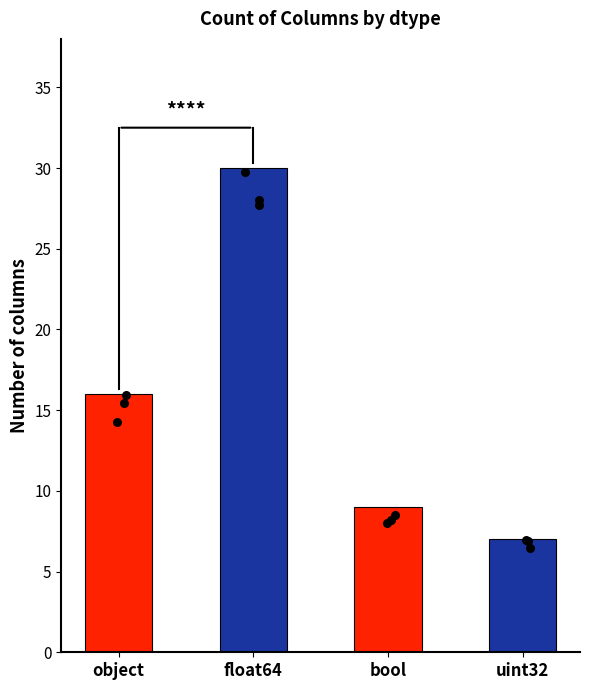

Which has a higher value, float64 or object?

float64